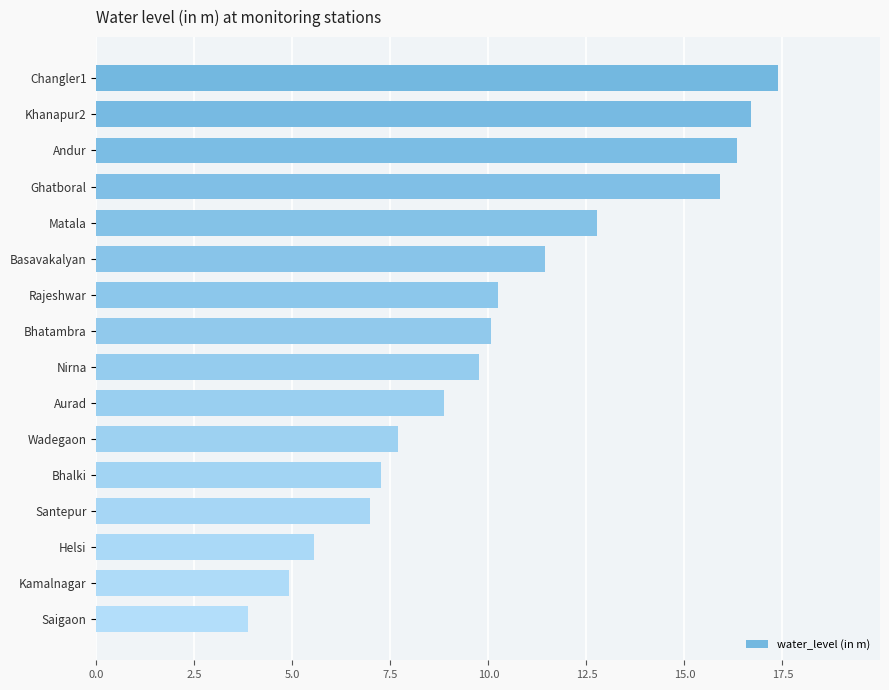

What is the difference between the maximum and minimum values?

13.5